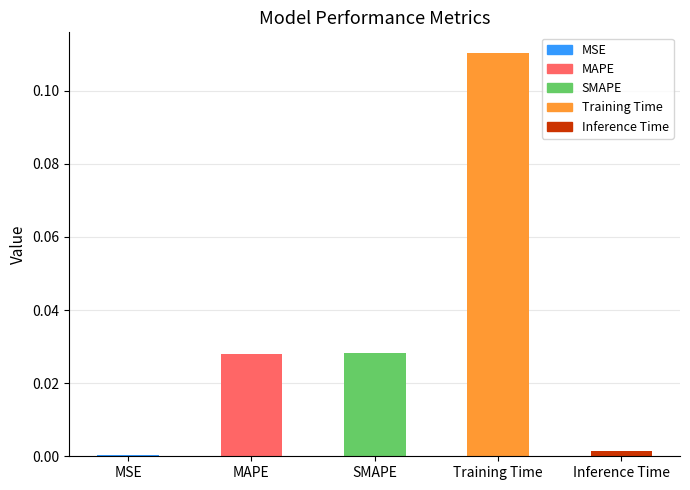

Between Inference Time and MAPE, which is larger?

MAPE